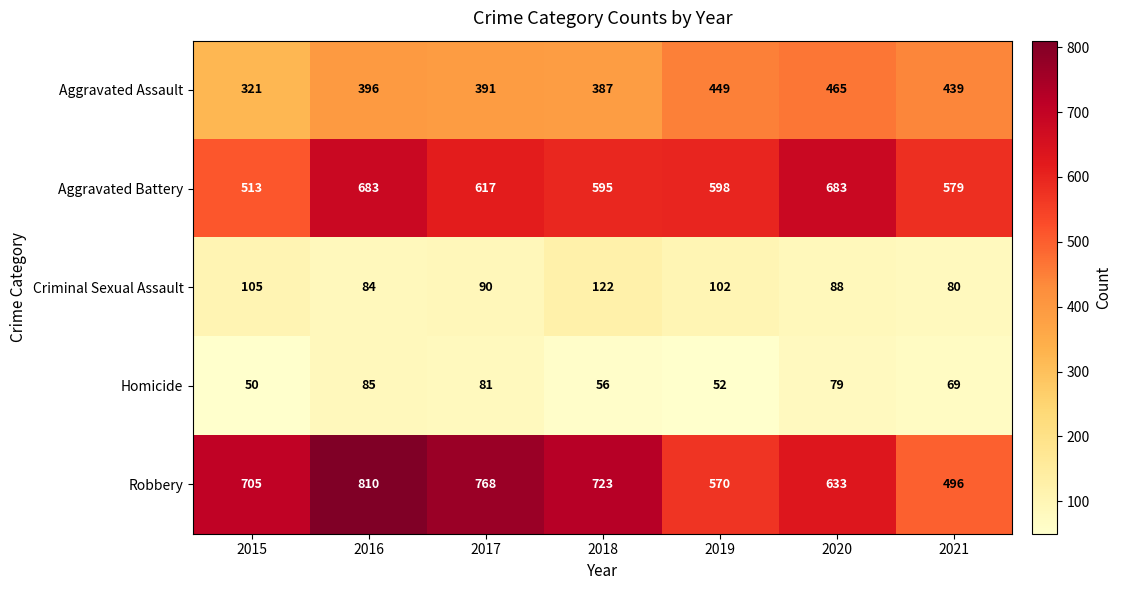

What is the average value of the Robbery series?

672